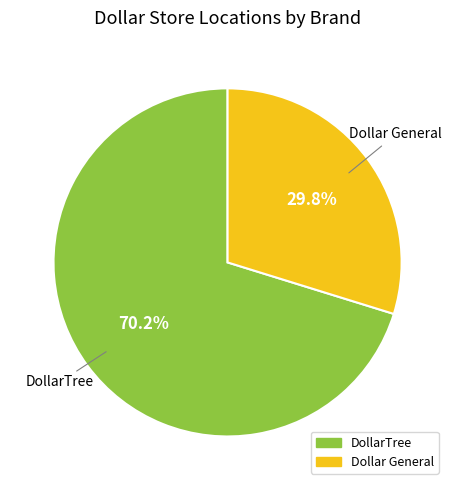

Does any single category account for the majority?

Yes